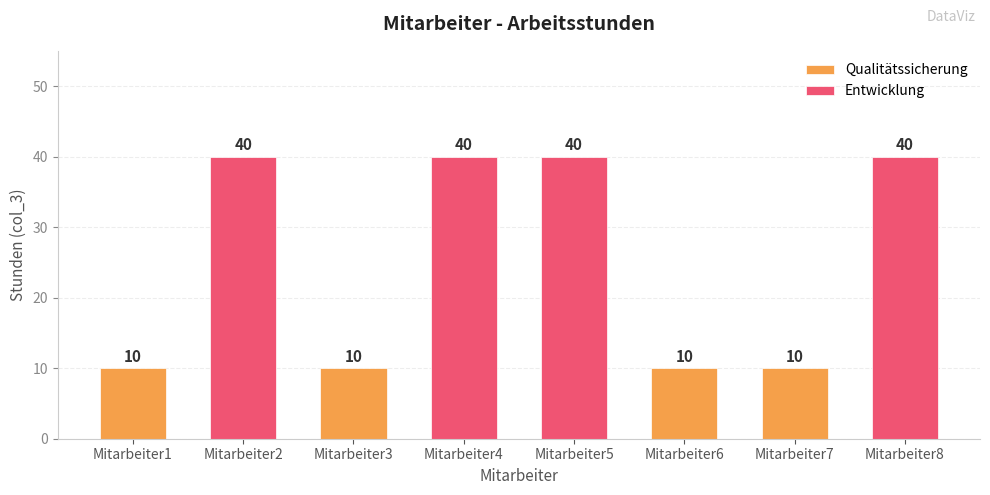

Which label corresponds to the smallest value in the chart?

Mitarbeiter1